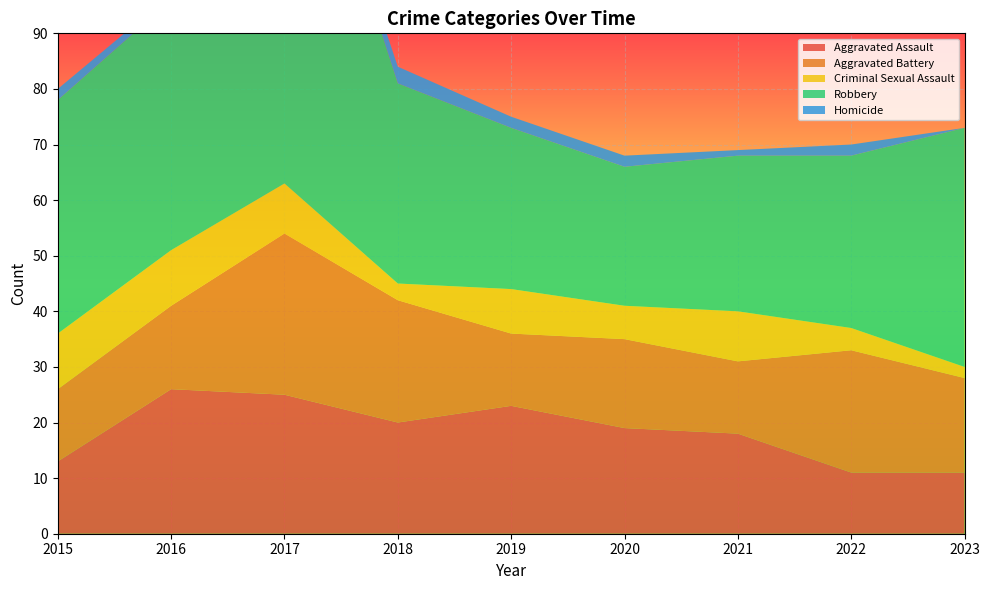

Reading left to right, what are all the values shown in this chart?

Aggravated Assault: 2015=13	2016=26	2017=25	2018=20	2019=23	2020=19	2021=18	2022=11	2023=11
Aggravated Battery: 2015=13	2016=15	2017=29	2018=22	2019=13	2020=16	2021=13	2022=22	2023=17
Criminal Sexual Assault: 2015=10	2016=10	2017=9	2018=3	2019=8	2020=6	2021=9	2022=4	2023=2
Robbery: 2015=42	2016=45	2017=81	2018=36	2019=29	2020=25	2021=28	2022=31	2023=43
Homicide: 2015=2	2016=1	2017=1	2018=3	2019=2	2020=2	2021=1	2022=2	2023=0